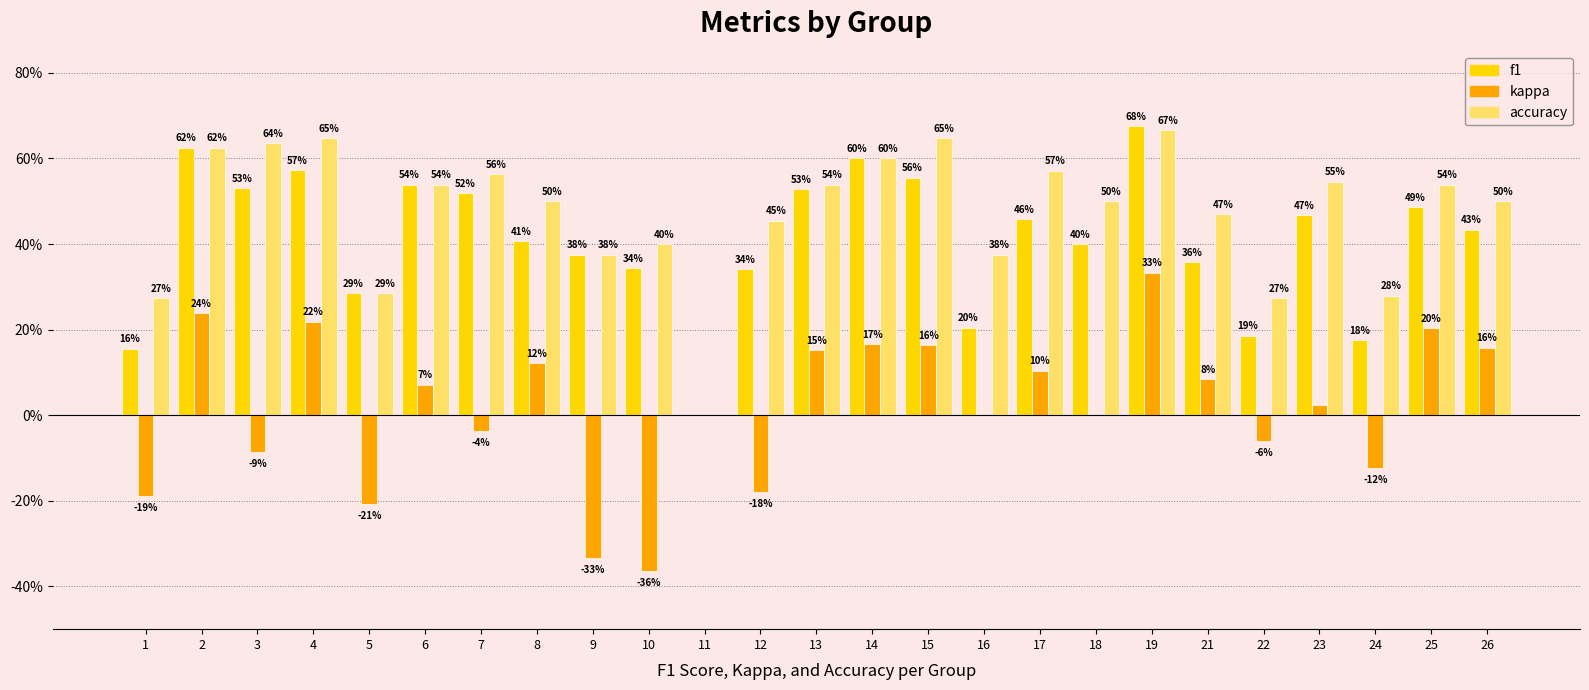

Reading left to right, extract all data points from this chart.

f1: 1=0.2	2=0.6	3=0.5	4=0.6	5=0.3	6=0.5	7=0.5	8=0.4	9=0.4	10=0.3	11=0.0	12=0.3	13=0.5	14=0.6	15=0.6	16=0.2	17=0.5	18=0.4	19=0.7	21=0.4	22=0.2	23=0.5	24=0.2	25=0.5	26=0.4
kappa: 1=-0.2	2=0.2	3=-0.1	4=0.2	5=-0.2	6=0.1	7=-0.0	8=0.1	9=-0.3	10=-0.4	11=0.0	12=-0.2	13=0.2	14=0.2	15=0.2	16=0.0	17=0.1	18=0.0	19=0.3	21=0.1	22=-0.1	23=0.0	24=-0.1	25=0.2	26=0.2
accuracy: 1=0.3	2=0.6	3=0.6	4=0.6	5=0.3	6=0.5	7=0.6	8=0.5	9=0.4	10=0.4	11=0.0	12=0.5	13=0.5	14=0.6	15=0.6	16=0.4	17=0.6	18=0.5	19=0.7	21=0.5	22=0.3	23=0.5	24=0.3	25=0.5	26=0.5